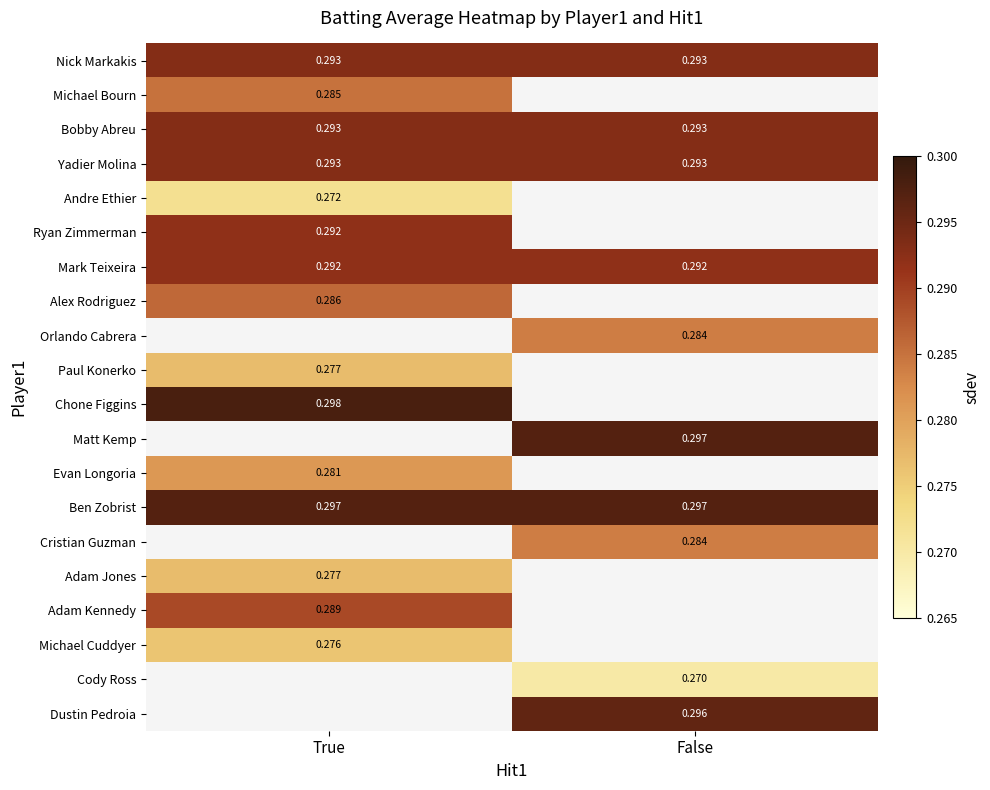

Is the value of Mark Teixeira at True greater than the value of Michael Bourn at True?

Yes